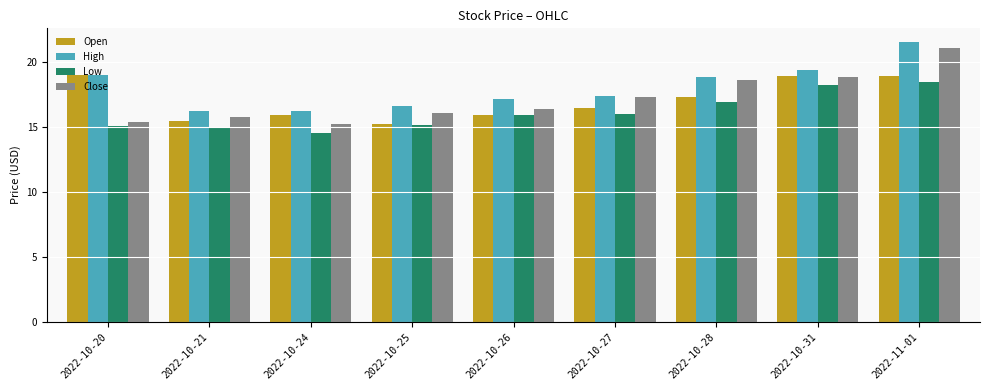

Which label corresponds to the largest value in the chart?

2022-11-01